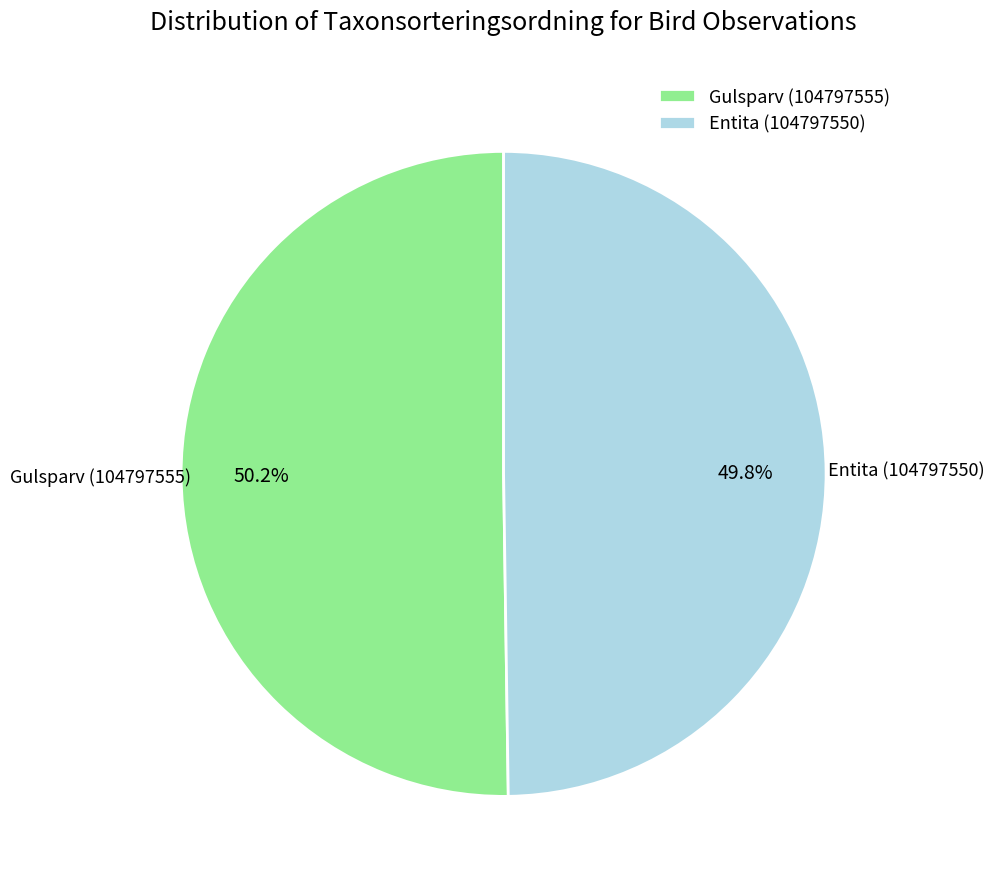

How many segments does this pie chart have?

2